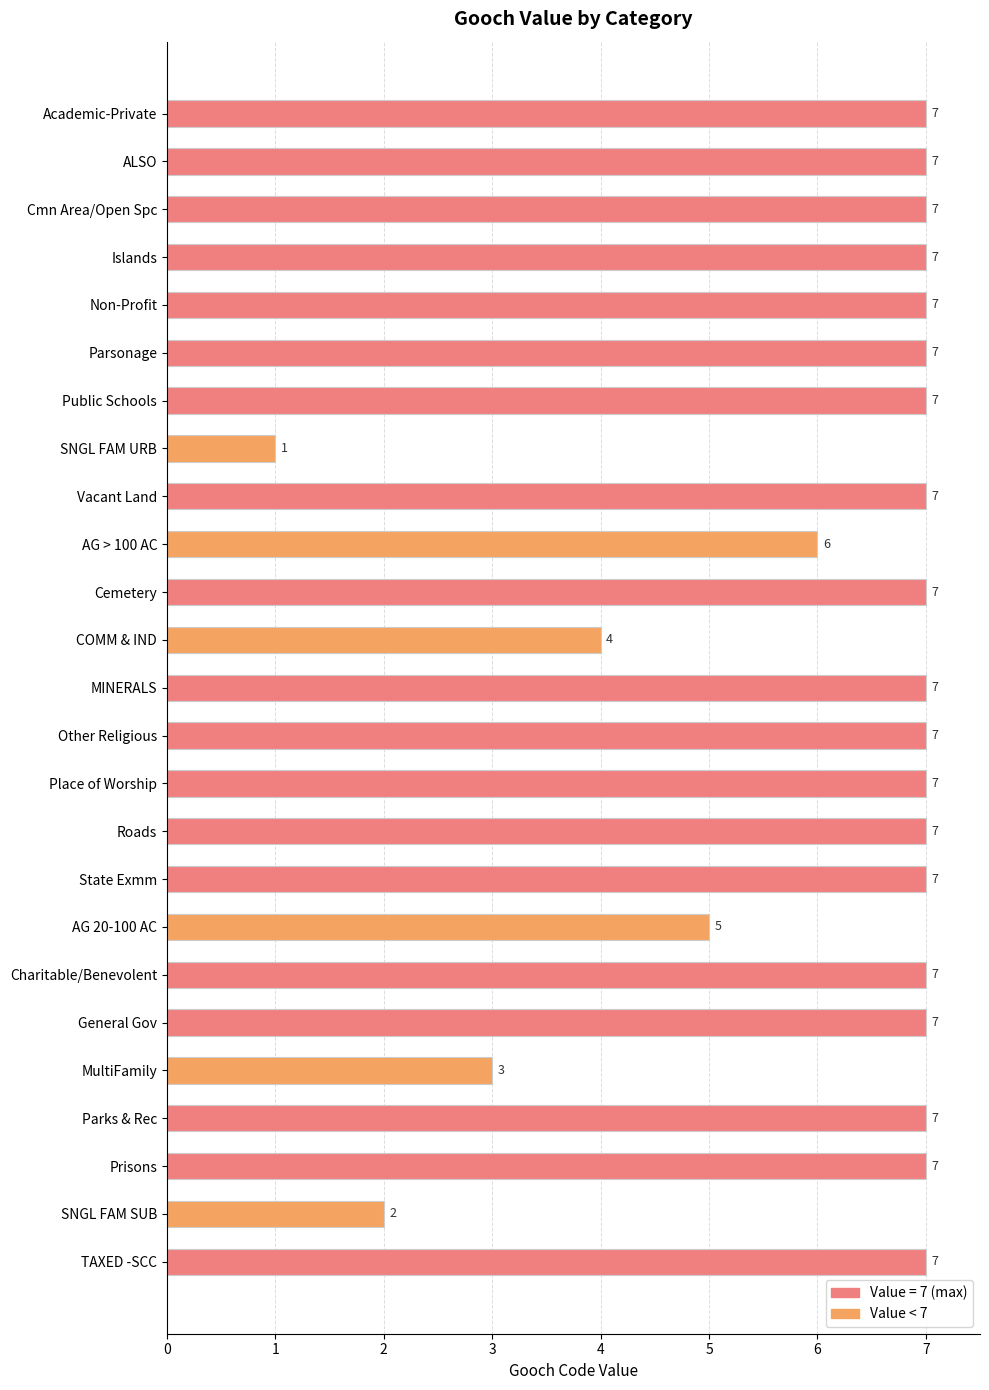

Between Cemetery and SNGL FAM SUB, which is larger?

Cemetery